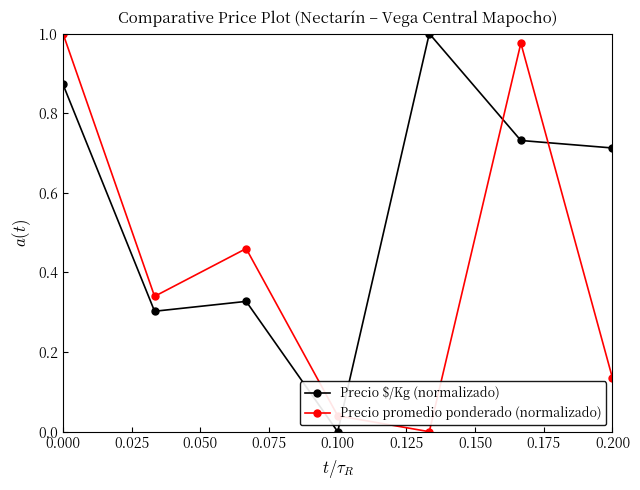

How many intersections are there between Precio $/Kg (normalizado) and Precio promedio ponderado (normalizado)?

3